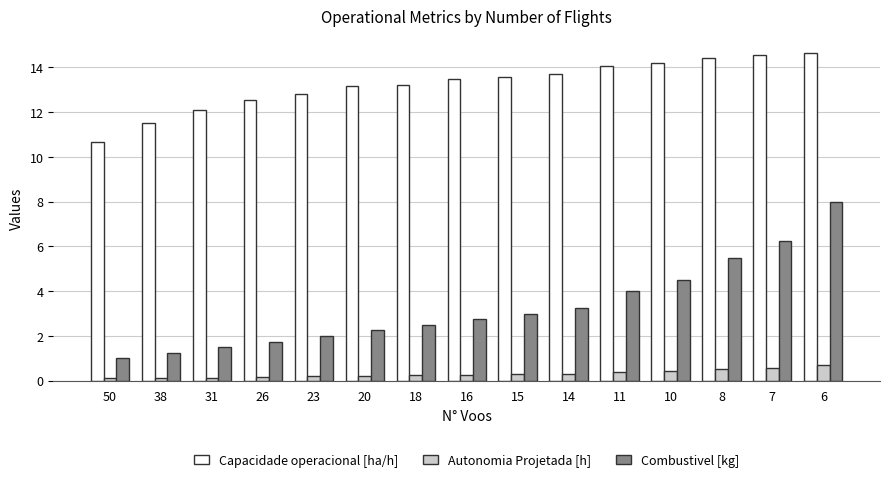

Rank the series by their maximum value, from lowest to highest.

Autonomia Projetada [h], Combustivel [kg], Capacidade operacional [ha/h]